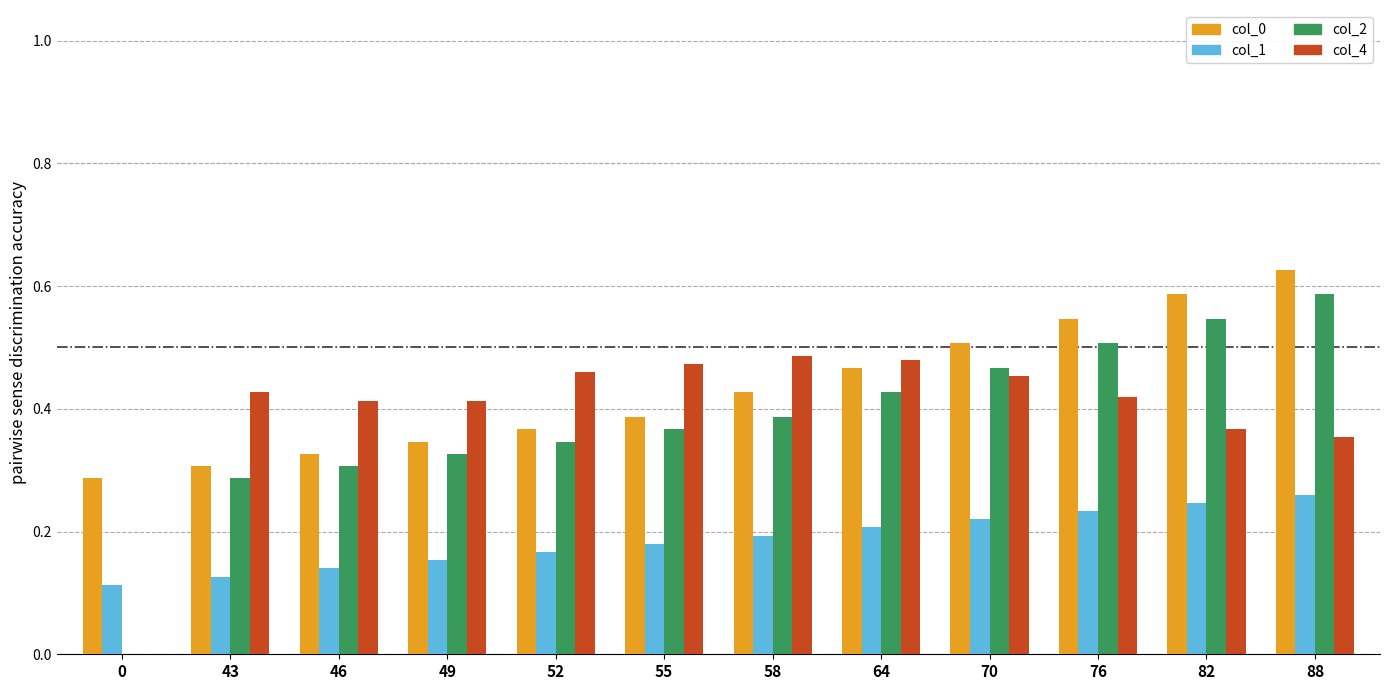

Between 55 and 82, which series saw the biggest shift?

col_0